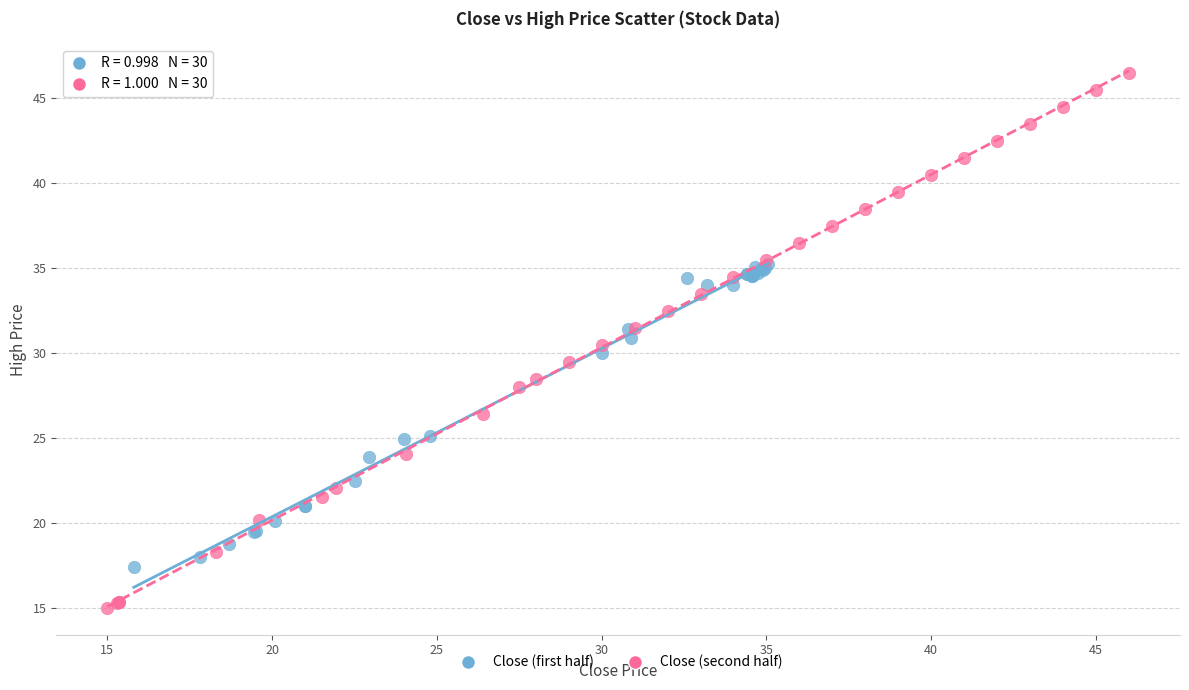

Which series has the widest spread of Y values?

Close (second half)